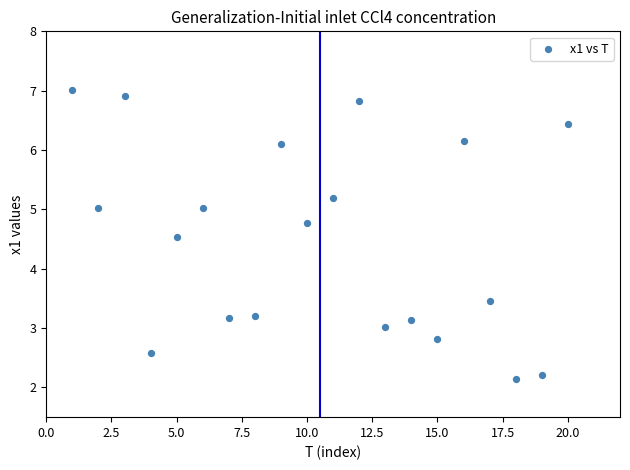

What is the range of Y values (max minus min)?

4.9